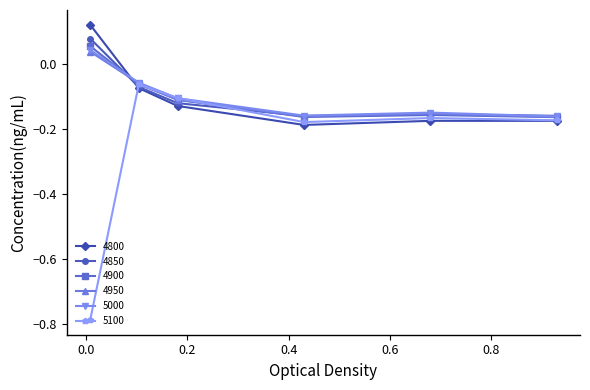

Which series has the largest range (max minus min)?

5100